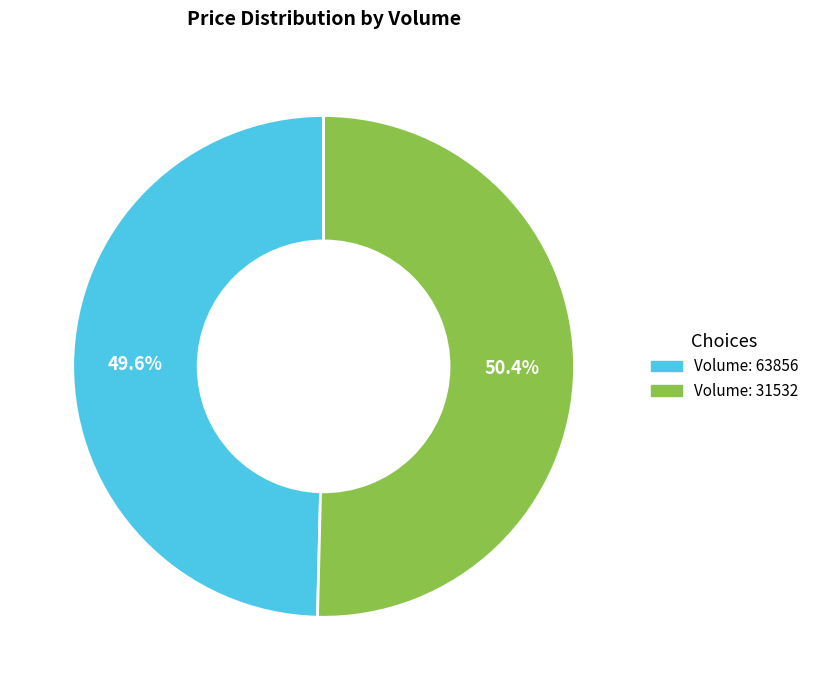

Is there any slice that represents more than half of the pie?

Yes